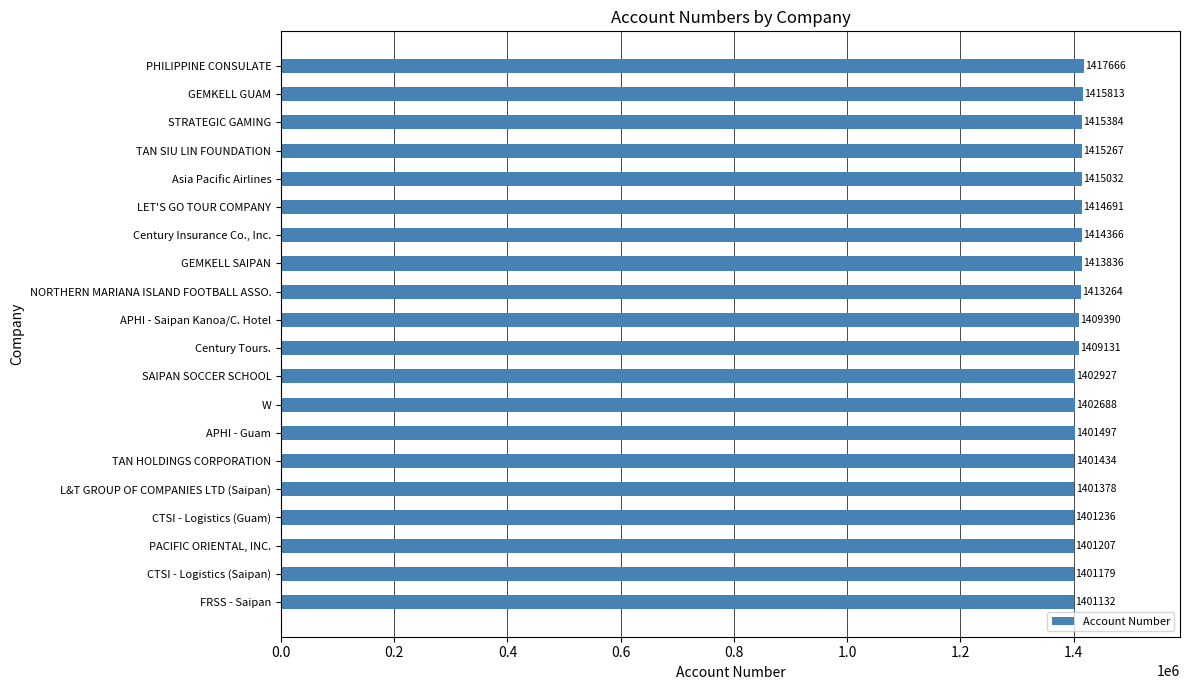

At which label is the value closest to 1409399?

APHI - Saipan Kanoa/C. Hotel